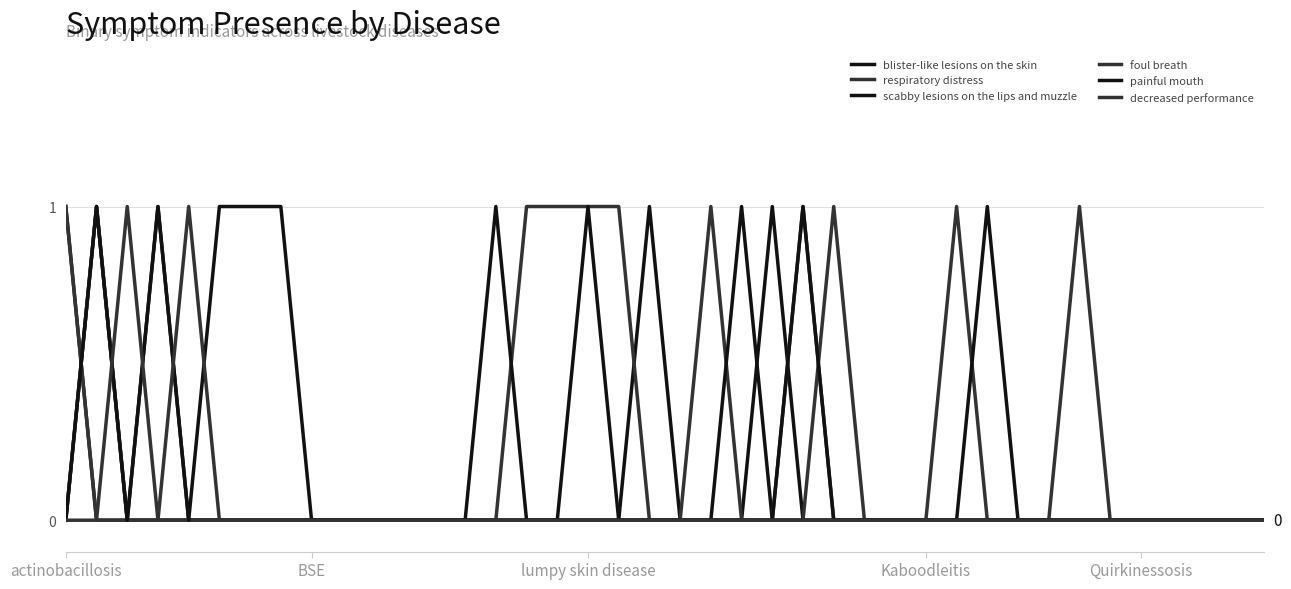

Is this an area chart (filled region under the line)?

No